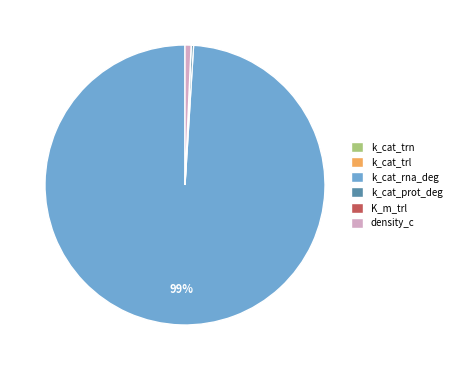

To the nearest percent, what is the difference between the largest and smallest slice percentages?

99%